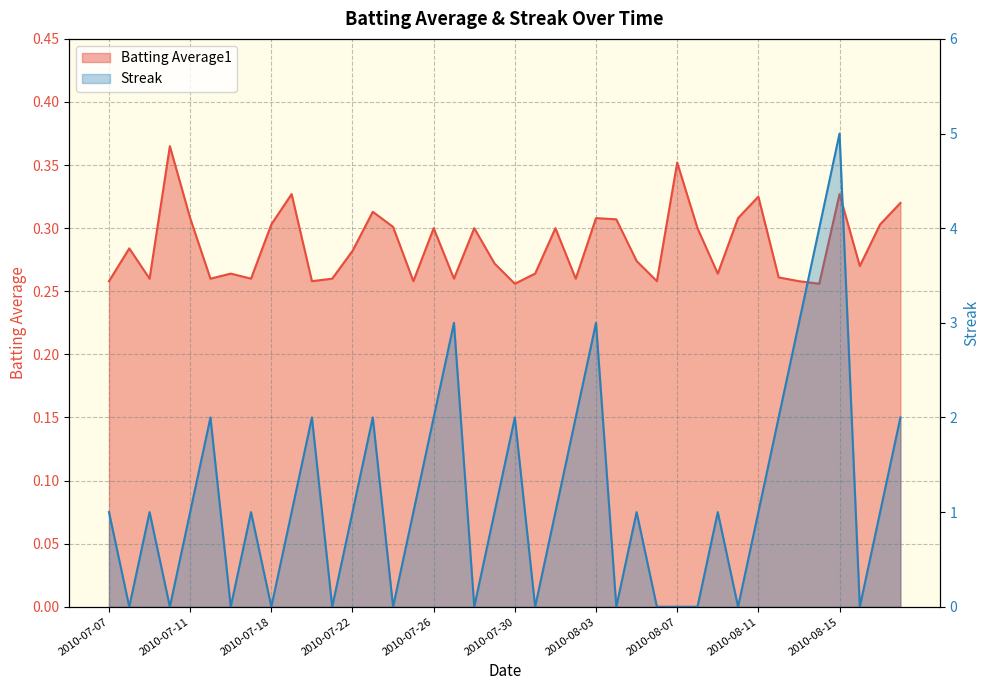

How many data points does each series have?

40